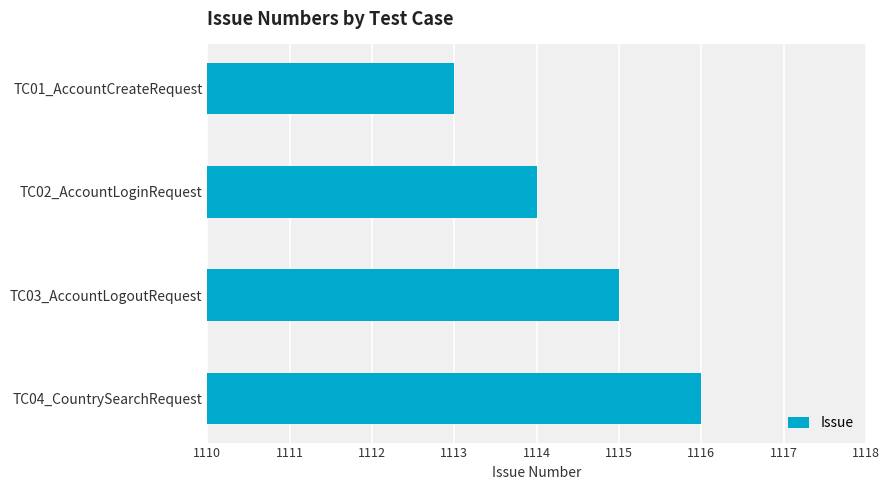

What is the difference between the maximum and minimum values?

3